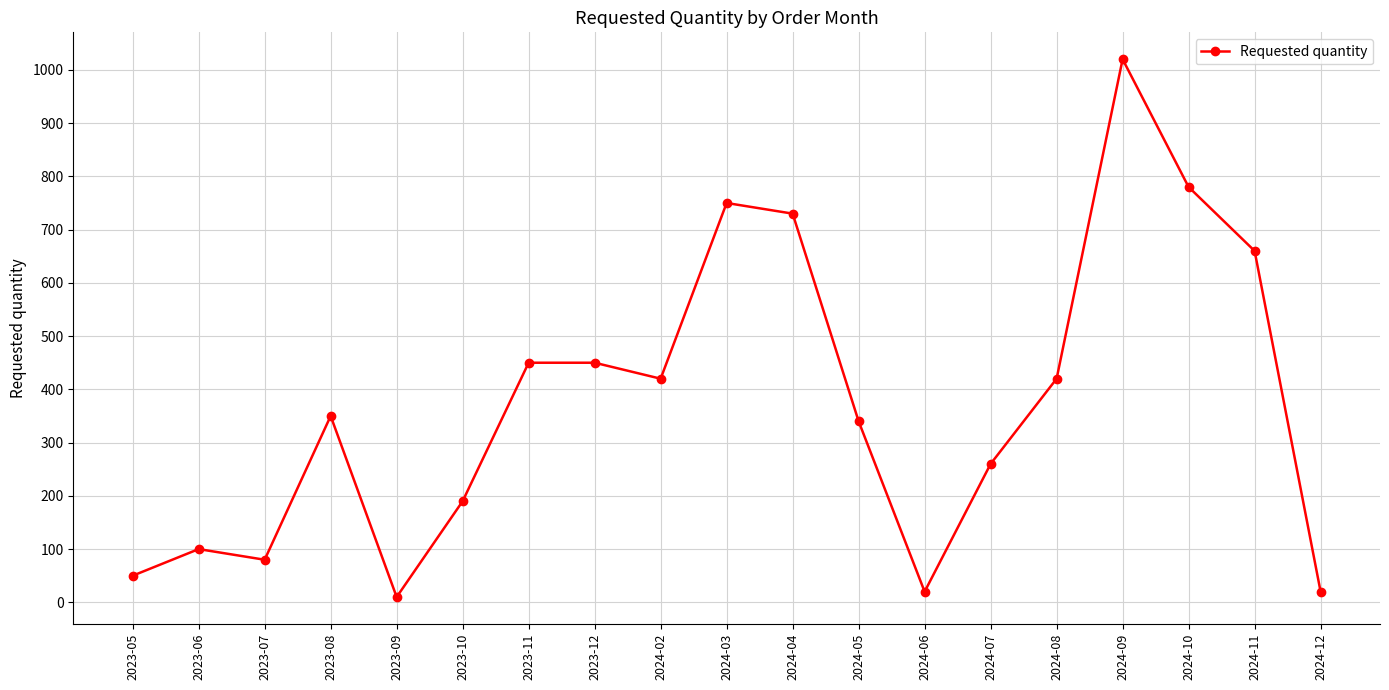

What is the change in value from 2024-07 to 2024-12?

-240